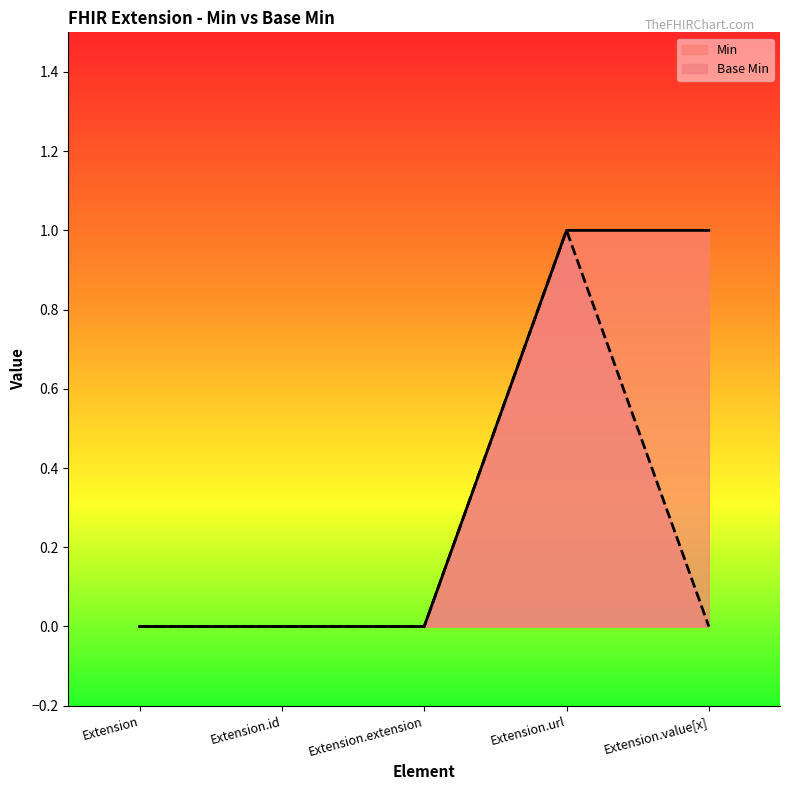

How many distinct data groups are displayed?

2